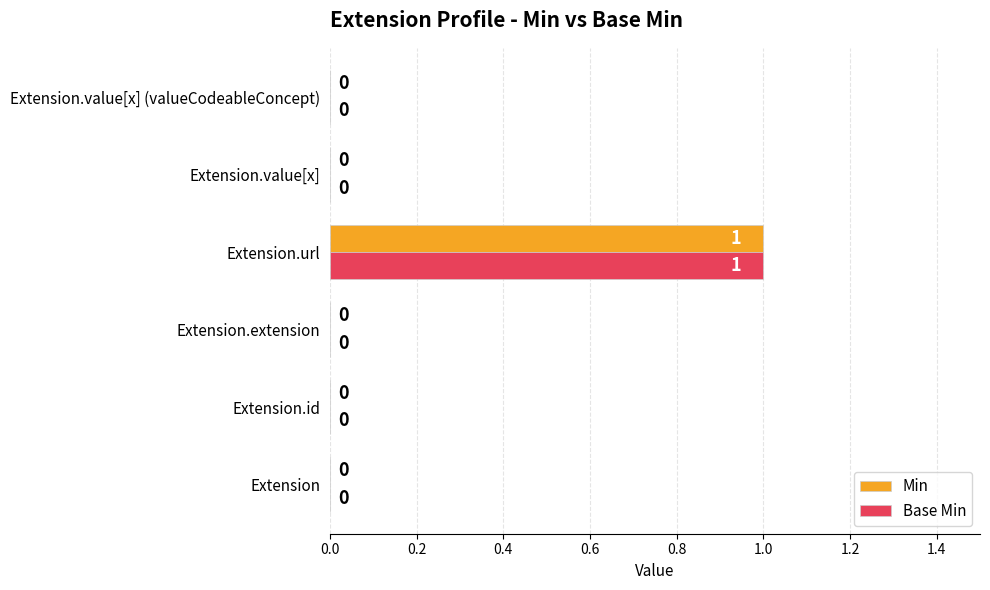

What are all the series names shown in the legend?

Min, Base Min